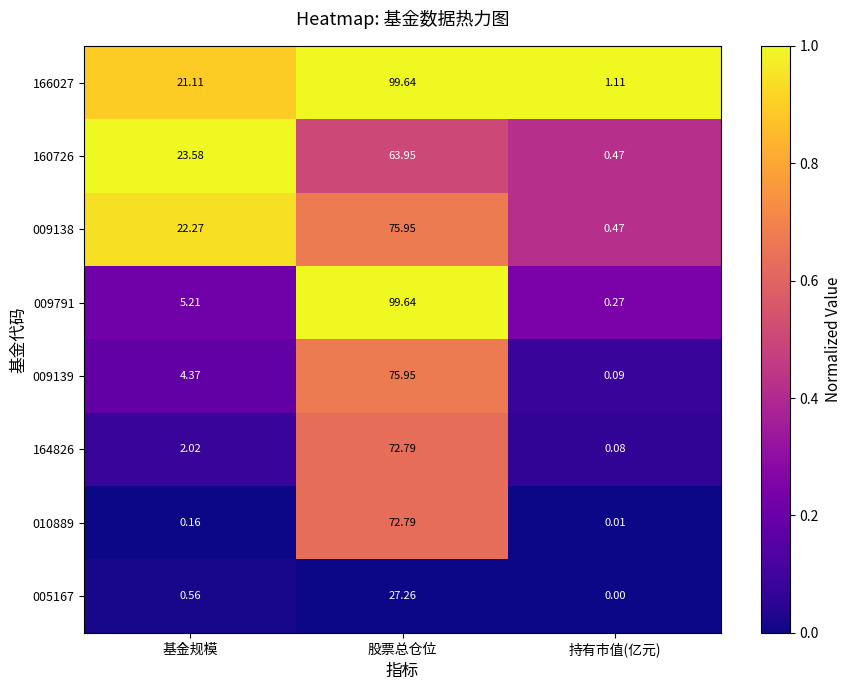

Where is 166027 nearest to the value 50?

基金规模